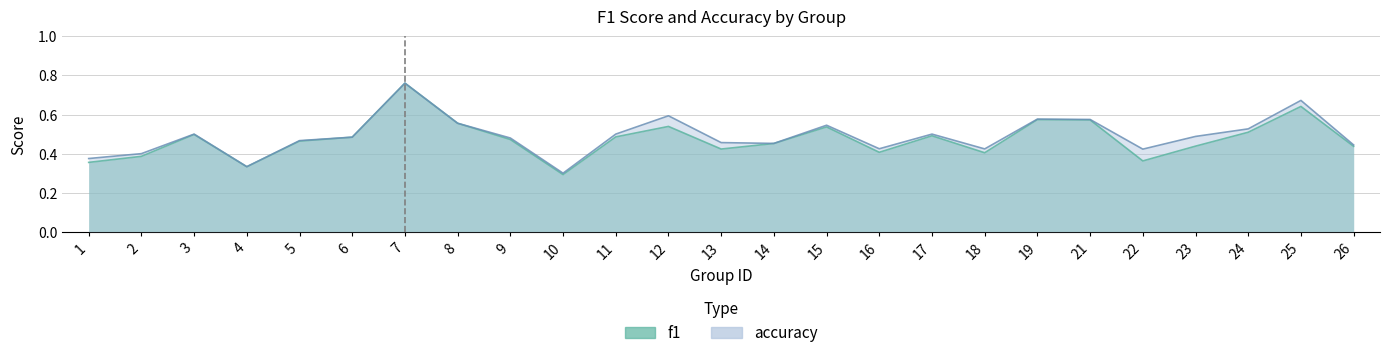

True or false: accuracy and f1 intersect in this chart.

False